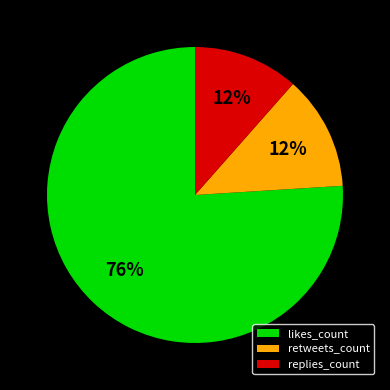

To the nearest percent, what percentage of the pie is likes_count?

76%